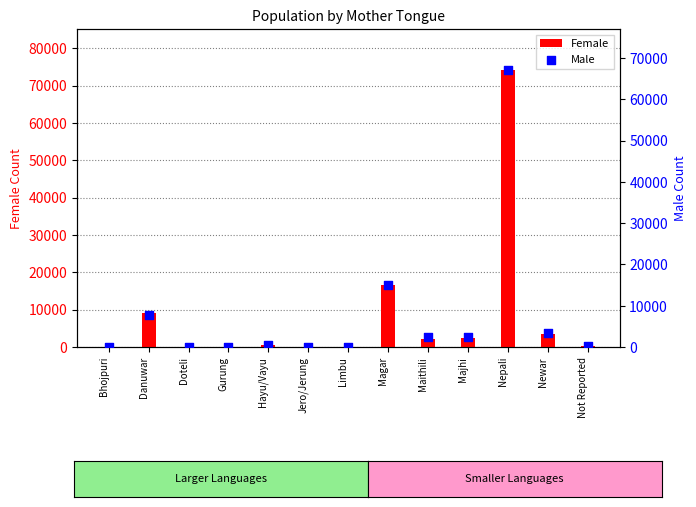

Which series contains the highest Y value?

Female